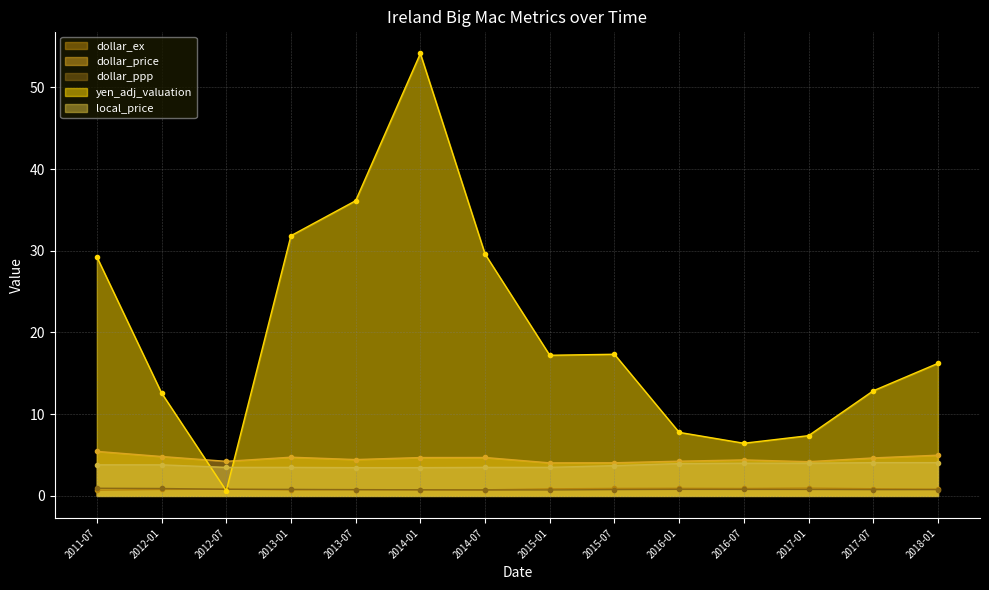

At which category does dollar_price reach its first local valley?

2012-07